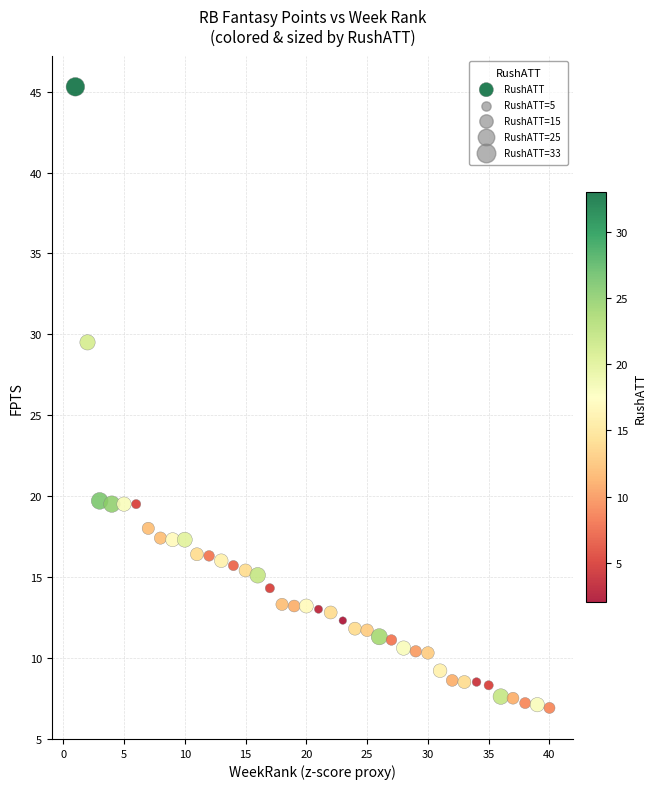

What is the range of X values (max minus min)?

39.0